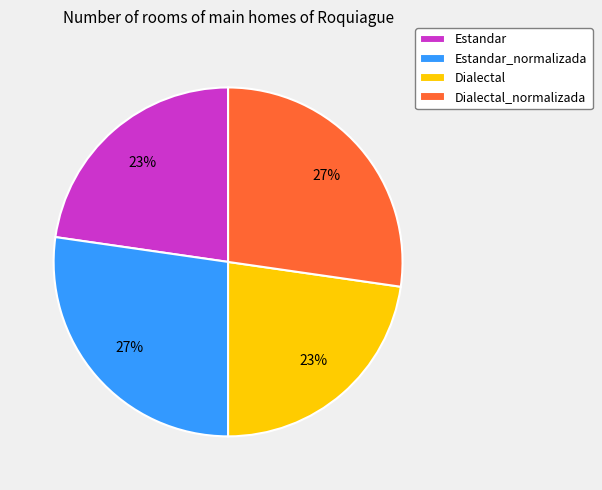

The Dialectal_normalizada slice represents 27% of the pie. True or false?

True